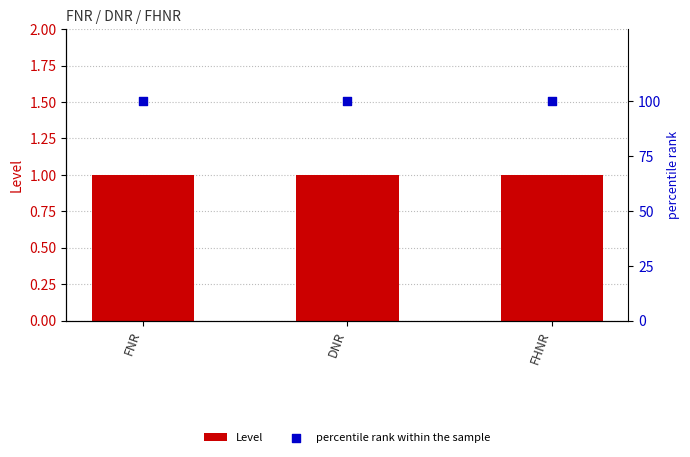

Which series reaches the maximum Y coordinate?

percentile rank within the sample